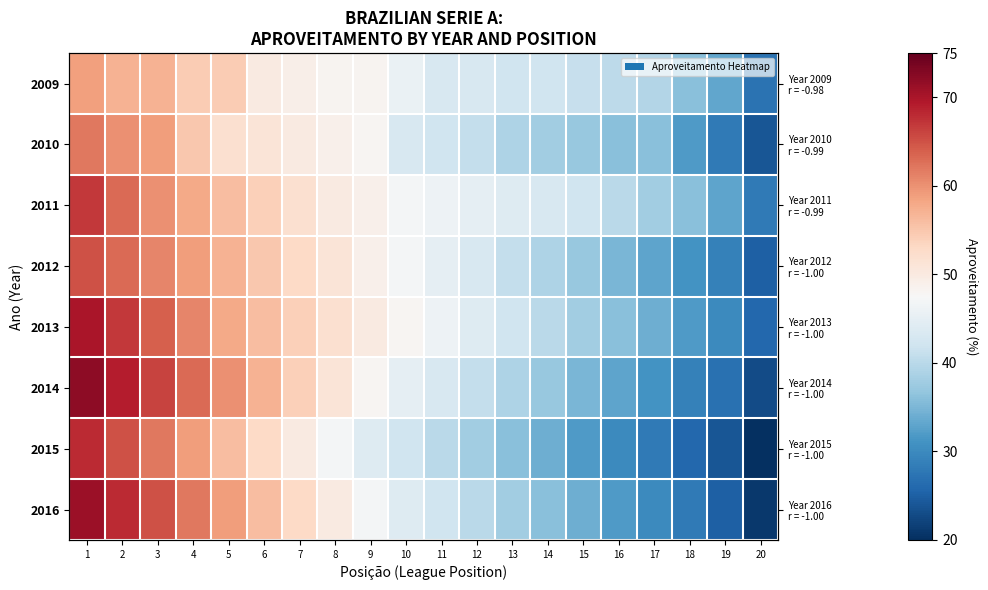

Which category has the lowest value in the 2015 series?

20